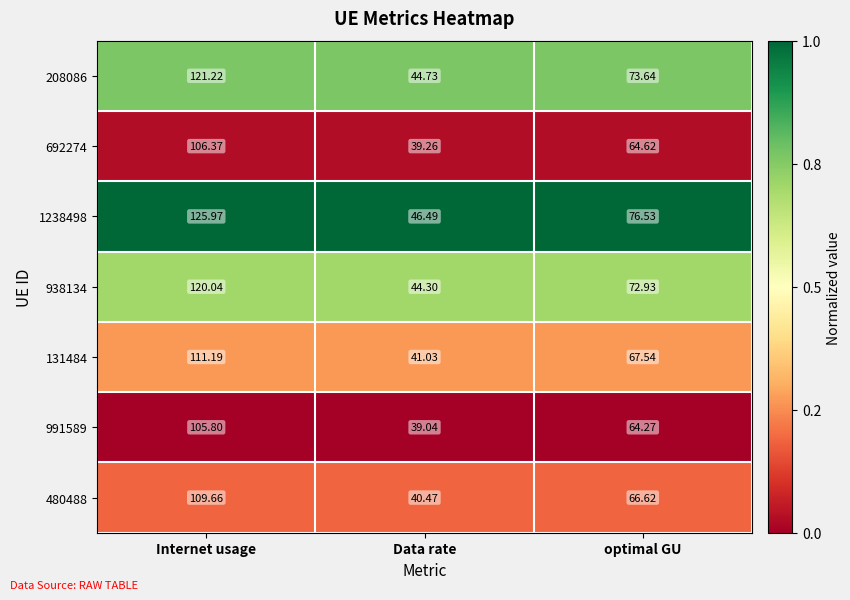

At which label does 991589 first exceed 64?

Internet usage